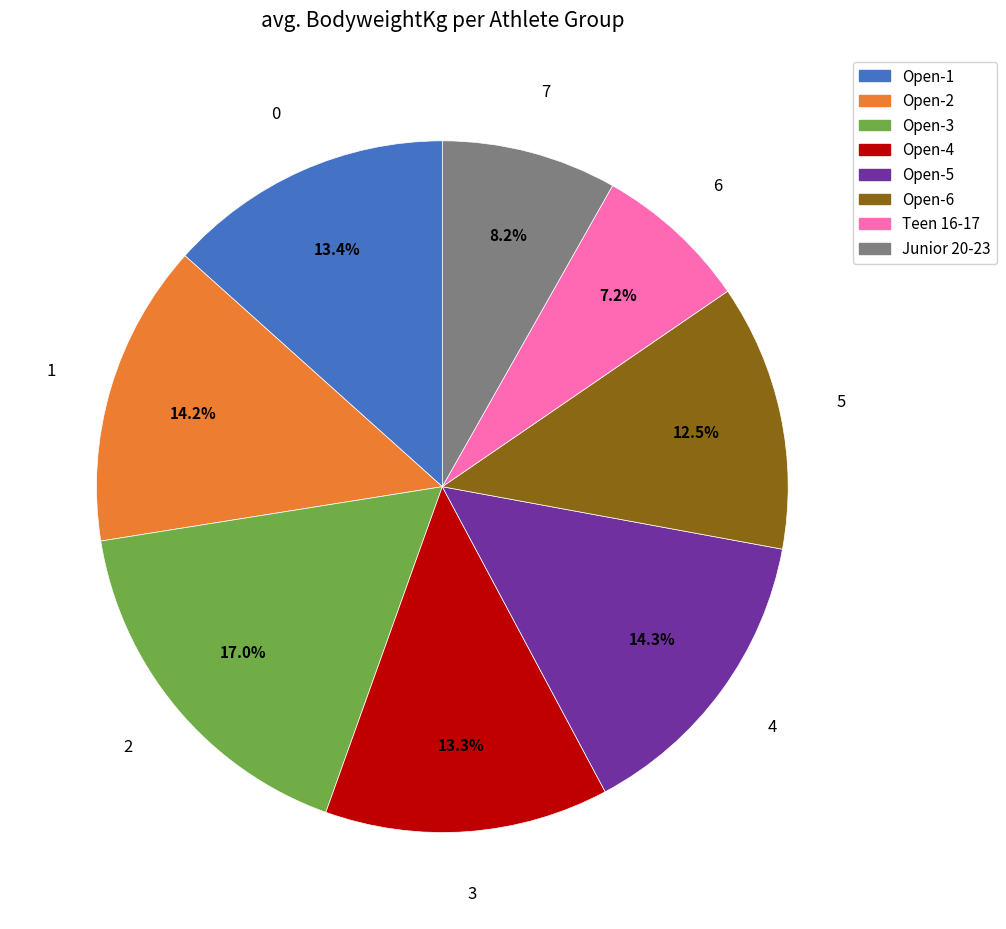

Is there a majority slice in this chart?

No